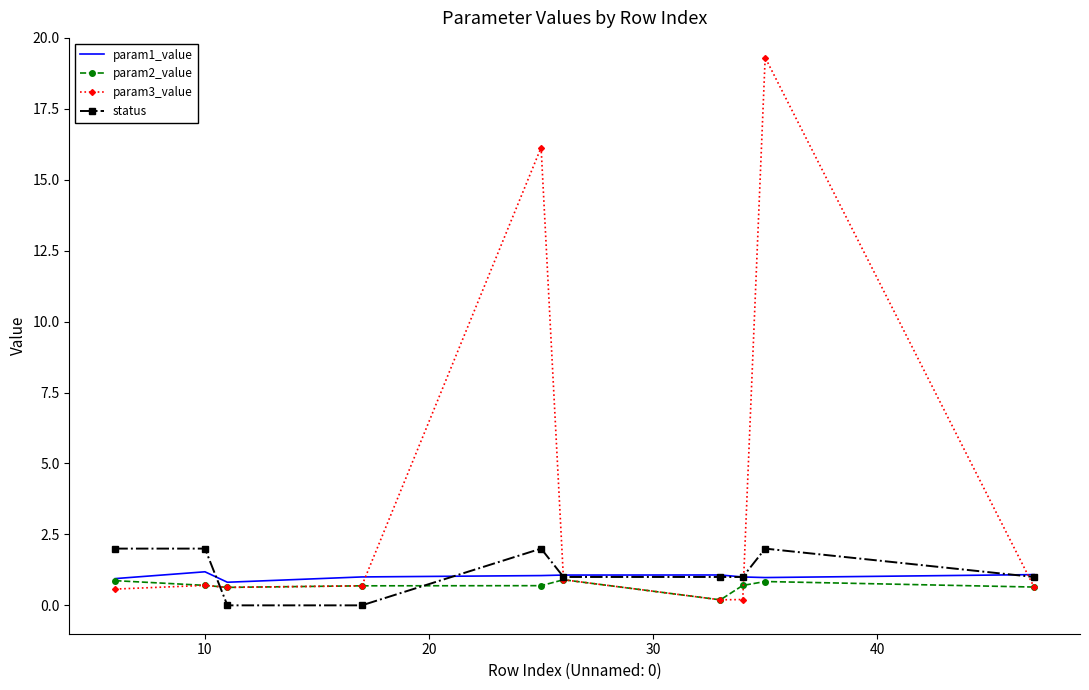

Rank the series by their maximum value, from highest to lowest.

param3_value, status, param1_value, param2_value